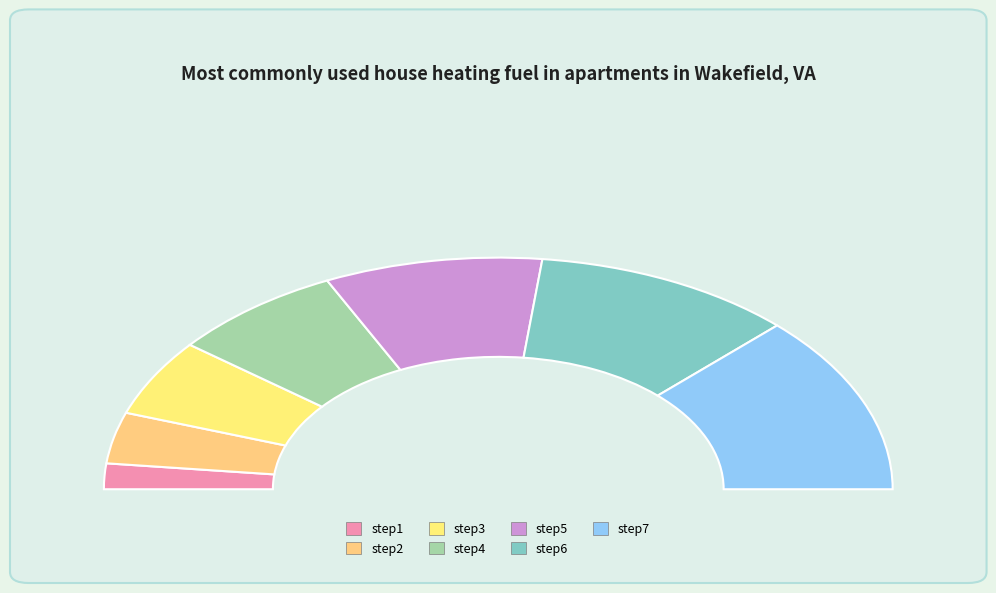

What percentage do step7 and step2 together represent?

32.1%